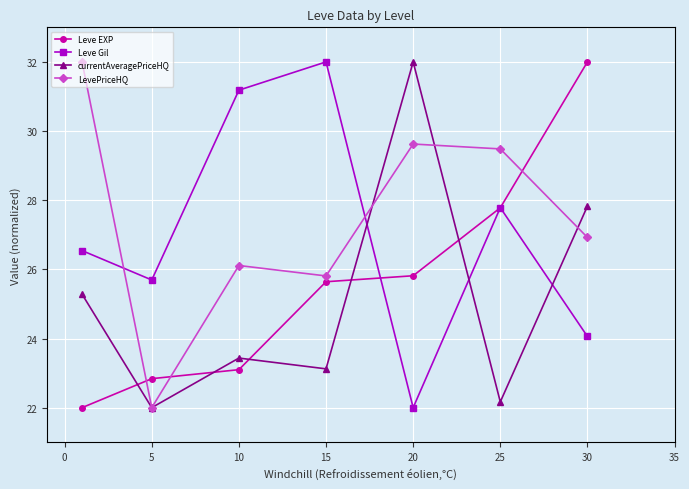

How many values in the LevePriceHQ series exceed 26?

5